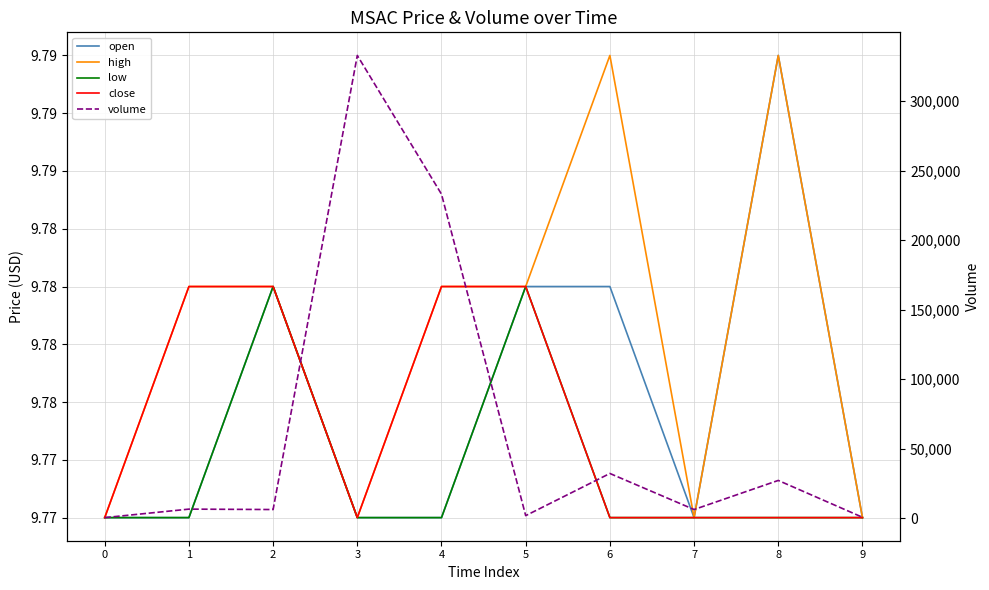

The value of close at 2 is 2.1. True or false?

False